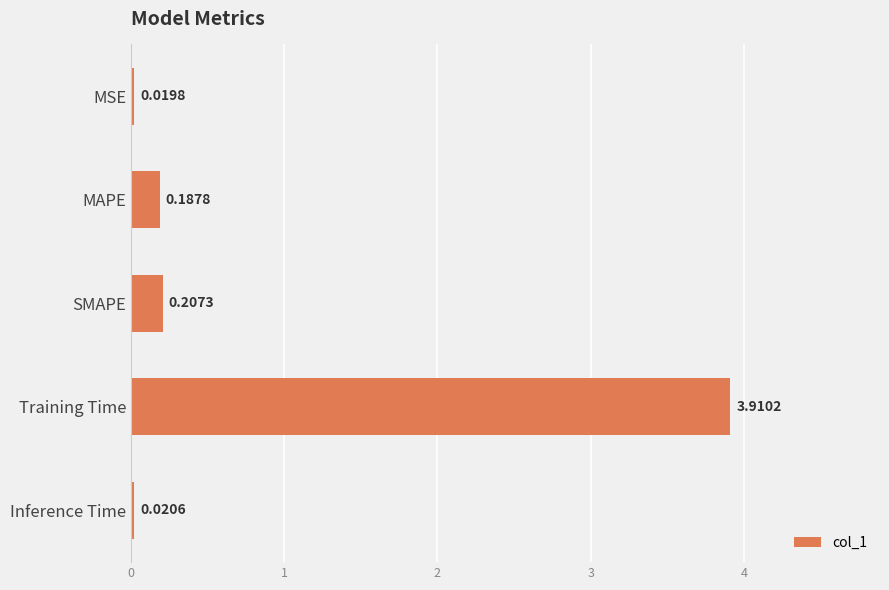

Count the number of categories in the chart.

5